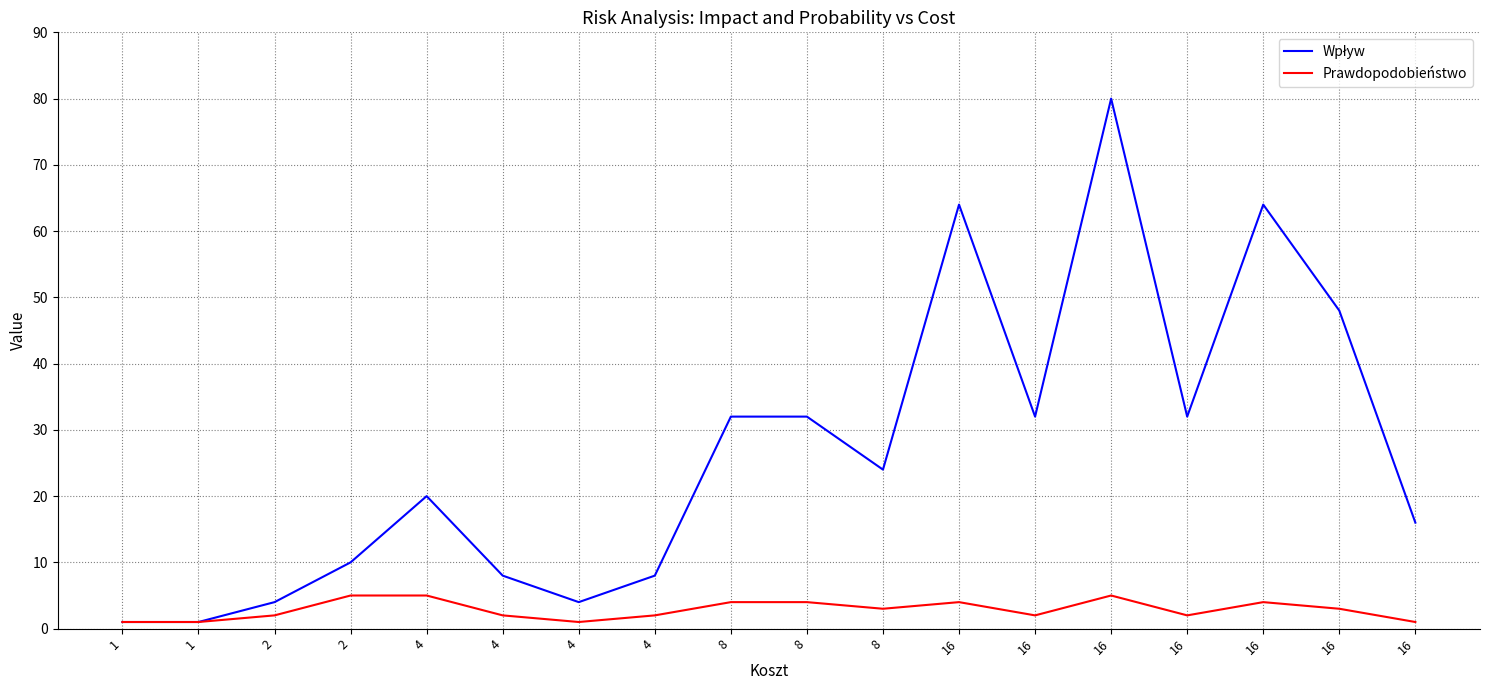

True or false: Prawdopodobieństwo has a value of 1 at 8.

False